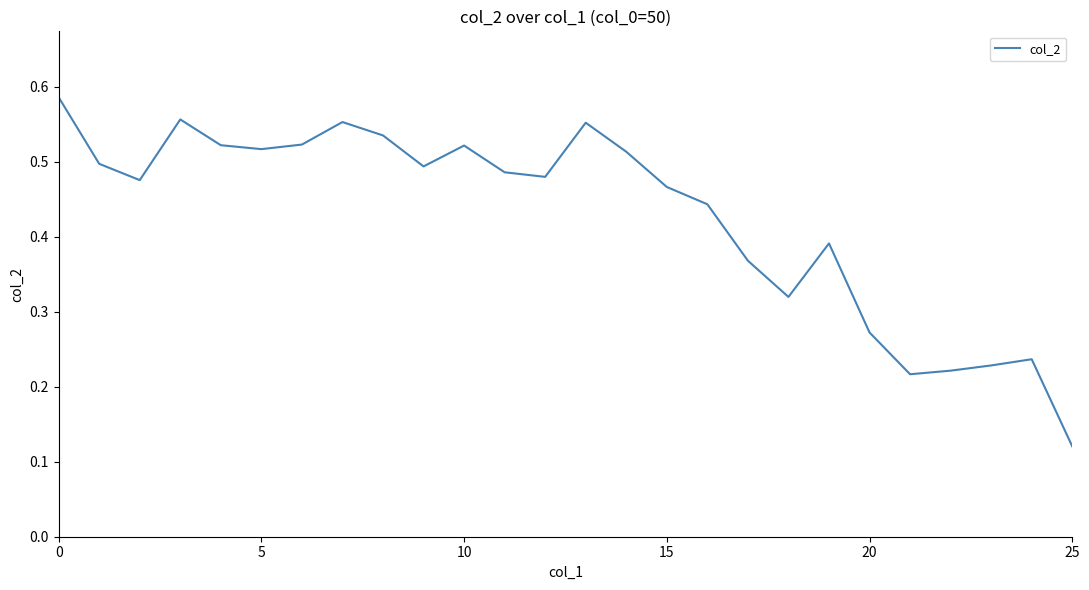

How many lines are shown in the chart?

1